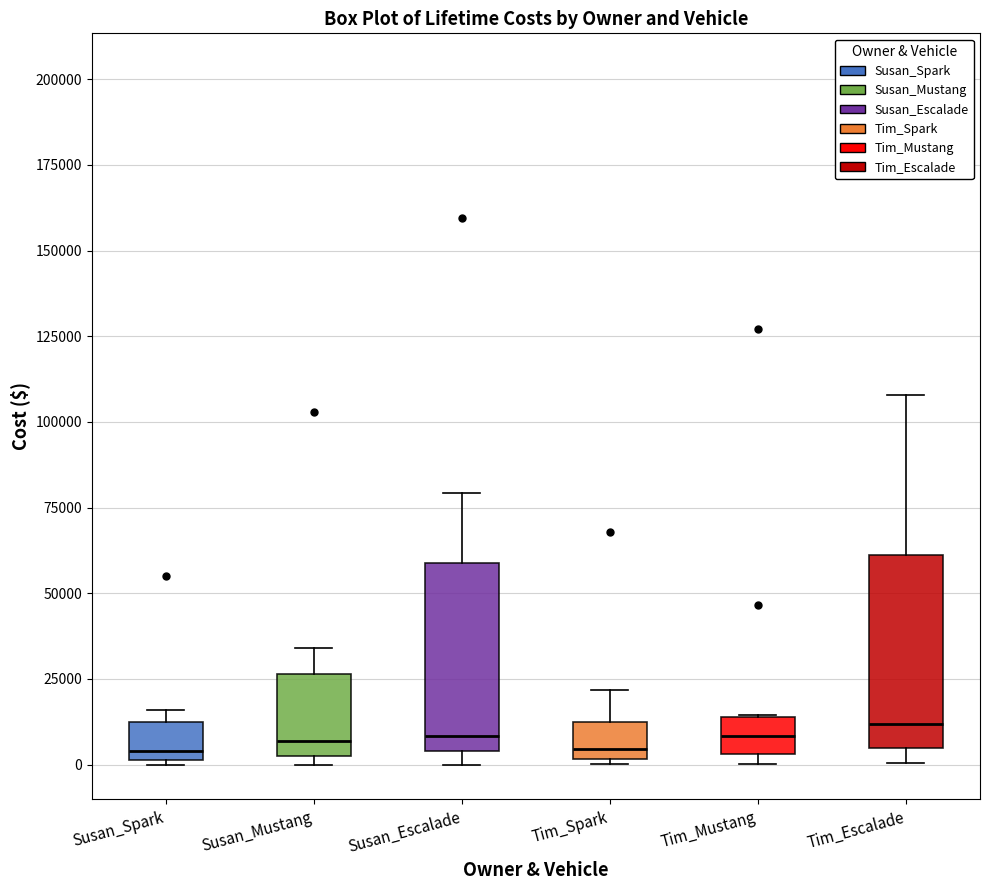

Reading left to right, read every box against the y-axis: the position of its median line, the range the box covers, and the ends of its whiskers. The values are not printed on the chart, so give them approximately, as read against the axis.

Susan_Spark: median 5000, box 0 to 15000, whiskers 0 to 15000 (just above the box's upper edge)
Susan_Mustang: median 5000 (just above the box's lower edge), box 5000 to 25000, whiskers 0 to 35000
Susan_Escalade: median 10000, box 5000 to 60000, whiskers 0 to 80000
Tim_Spark: median 5000, box 0 to 10000, whiskers 0 to 20000
Tim_Mustang: median 10000, box 5000 to 15000, whiskers 0 to 15000
Tim_Escalade: median 10000, box 5000 to 60000, whiskers 0 to 110000